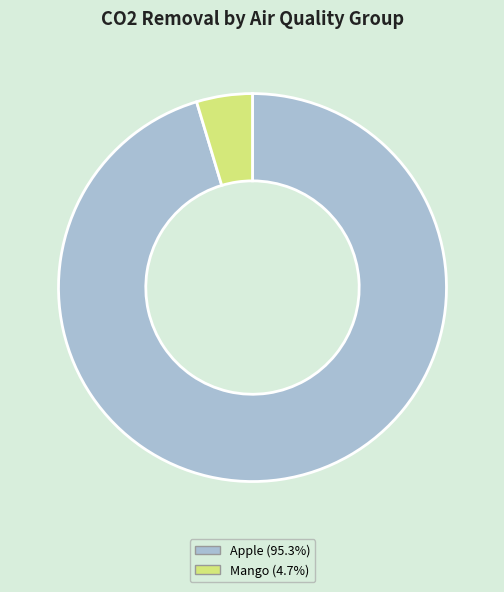

What is the ratio of the value at Apple (95.3%) to the value at Mango (4.7%)?

20.5